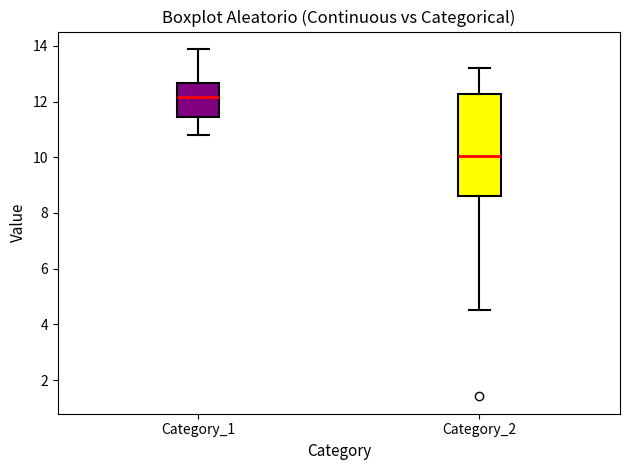

Which box is the tallest, from its lower edge to its upper edge?

Category_2